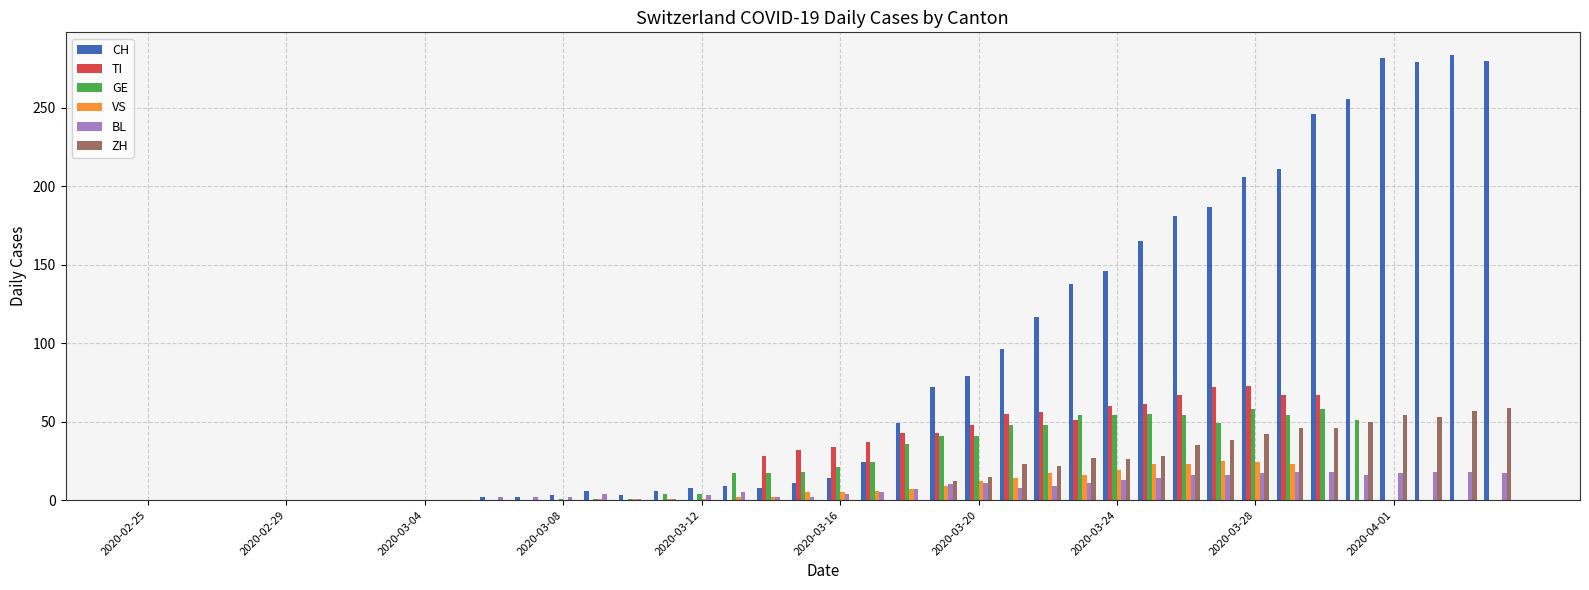

How many distinct data groups are displayed?

6